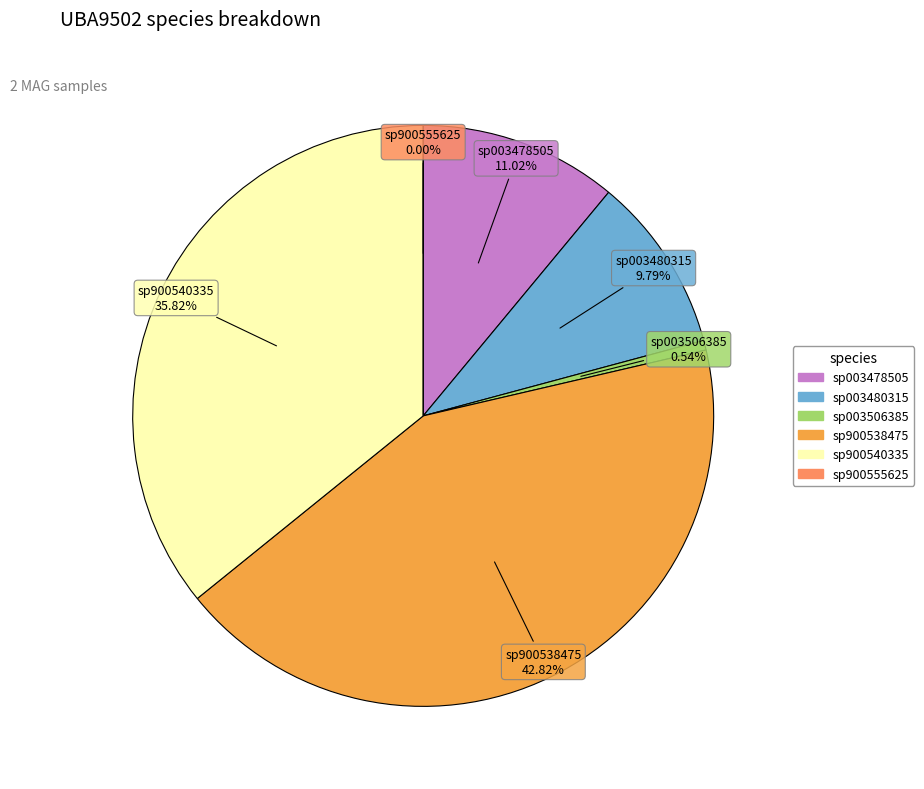

Count the number of slices in the pie.

2